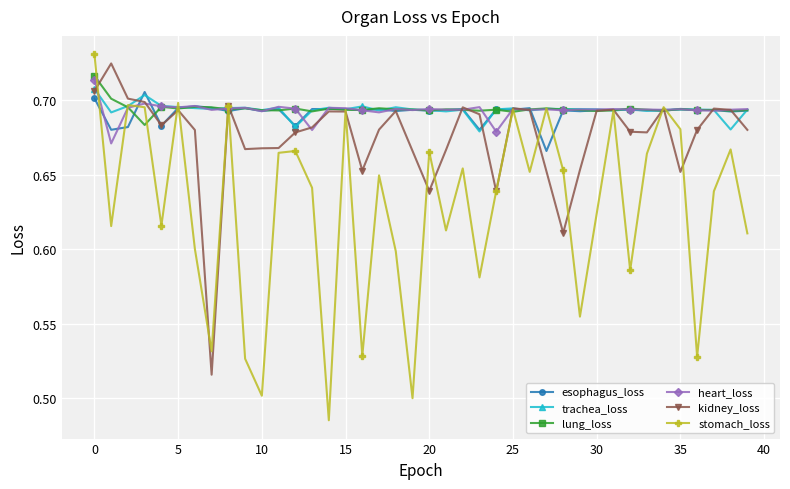

Count the kidney_loss values in the range 0 to 1.

40